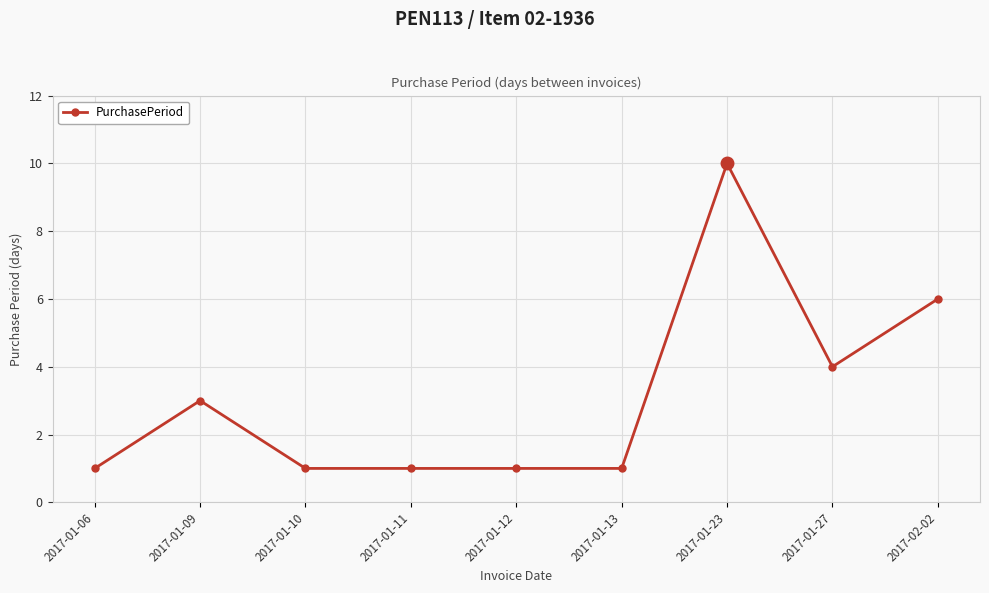

Where is the first local maximum?

2017-01-09